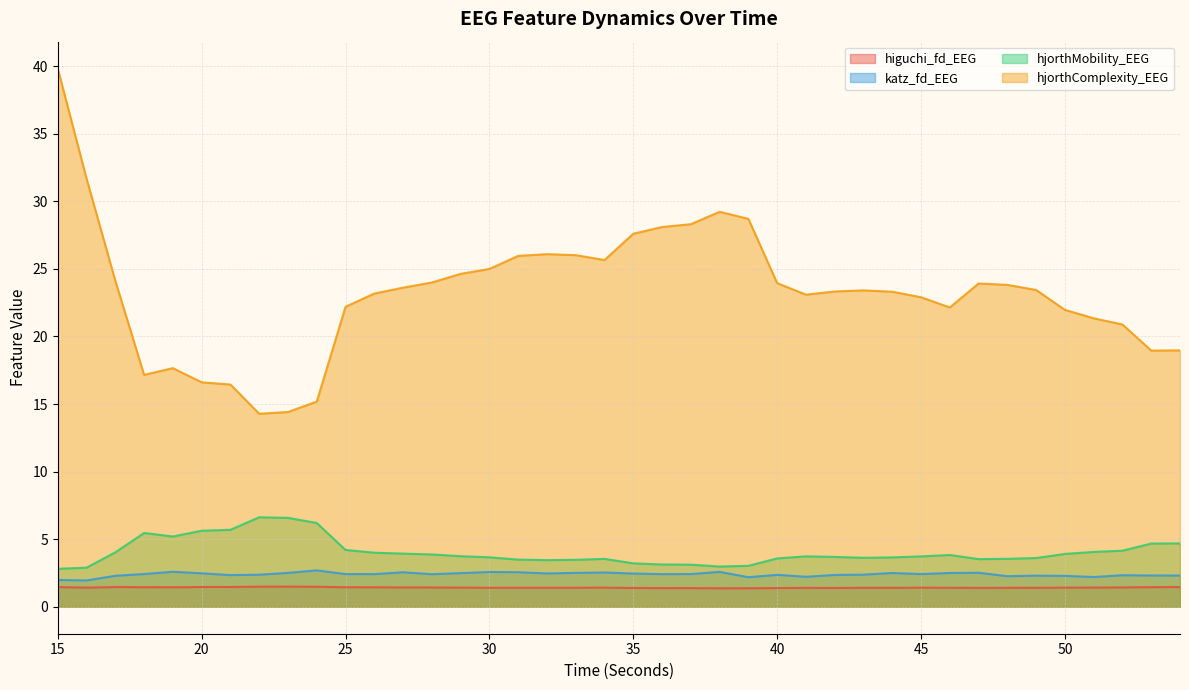

What is the average value of the hjorthMobility_EEG series?

4.1